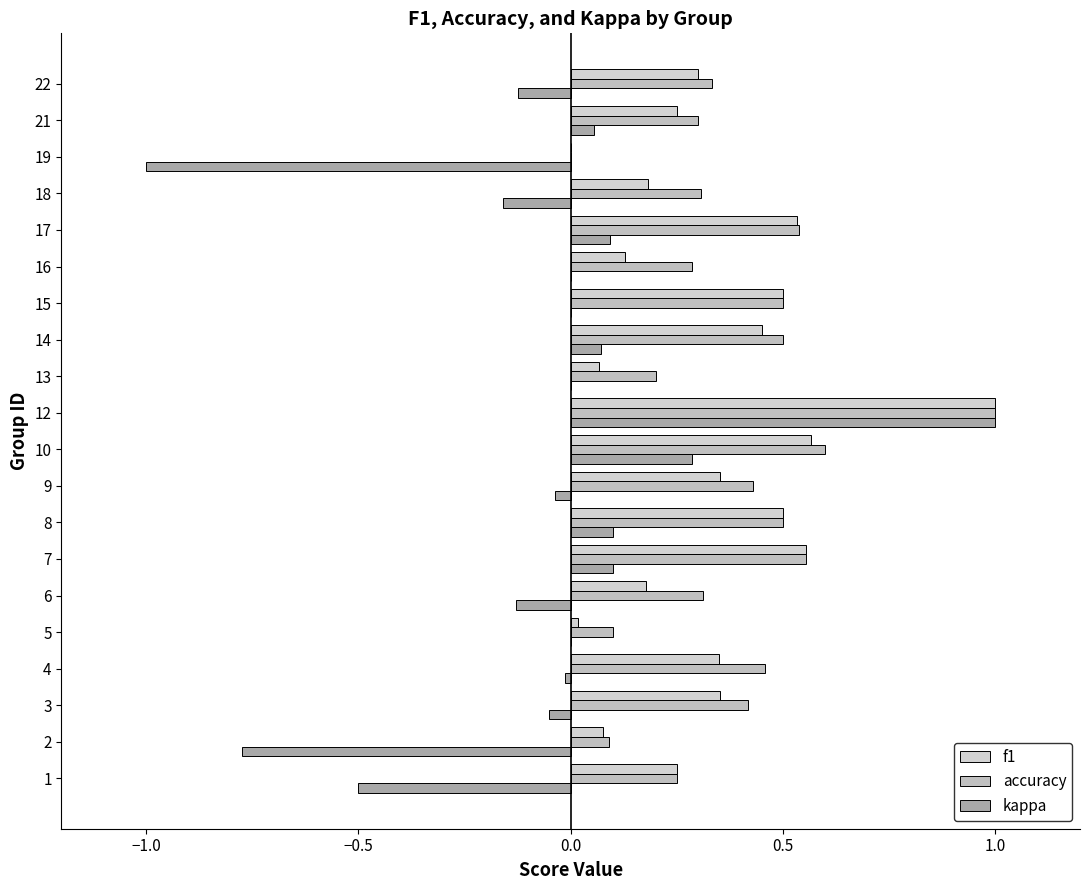

What is the difference between the maximum and minimum values in the kappa series?

2.0